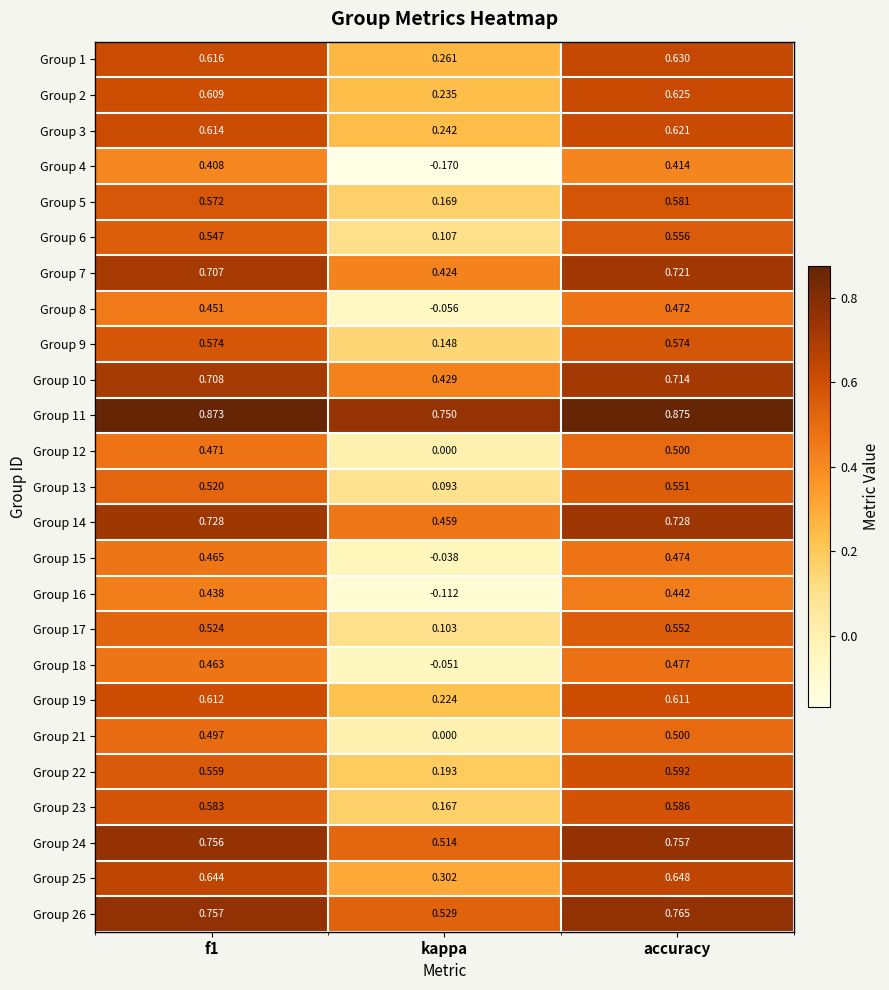

At how many categories does at least one series exceed 0?

3